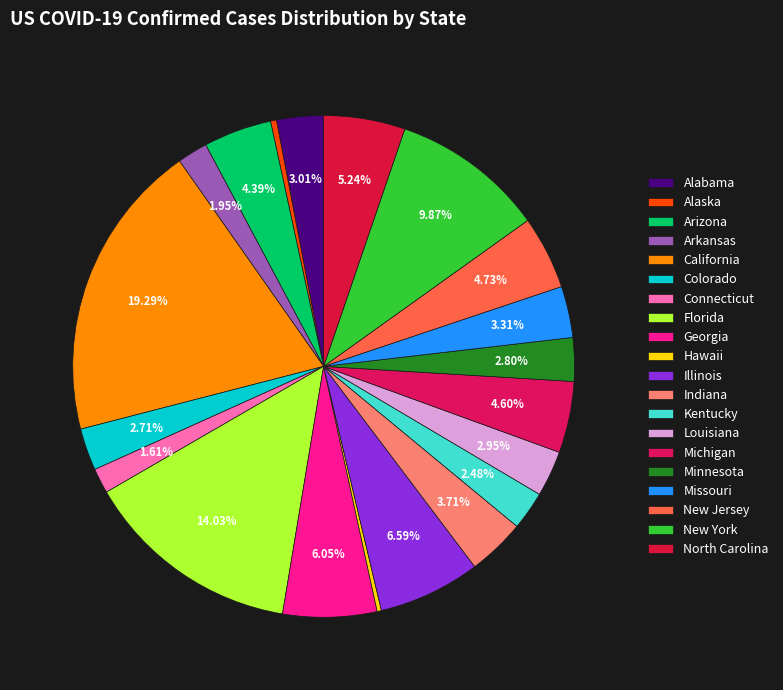

Is Missouri the majority of the pie?

No